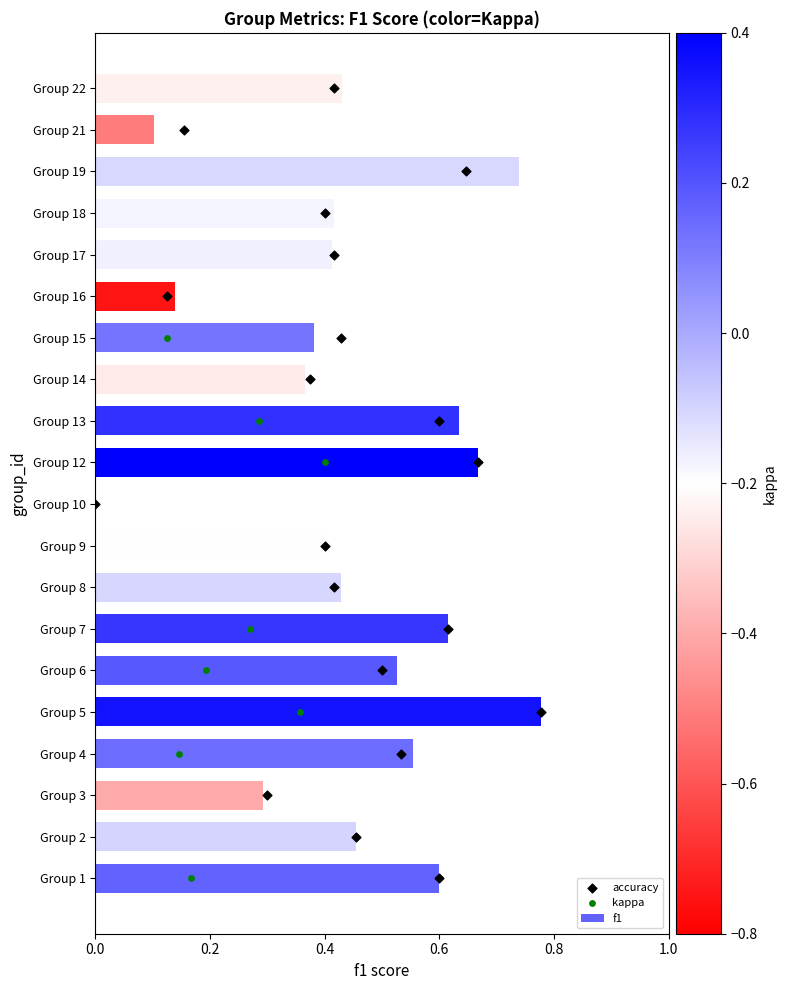

At how many categories does at least one series exceed 0?

20